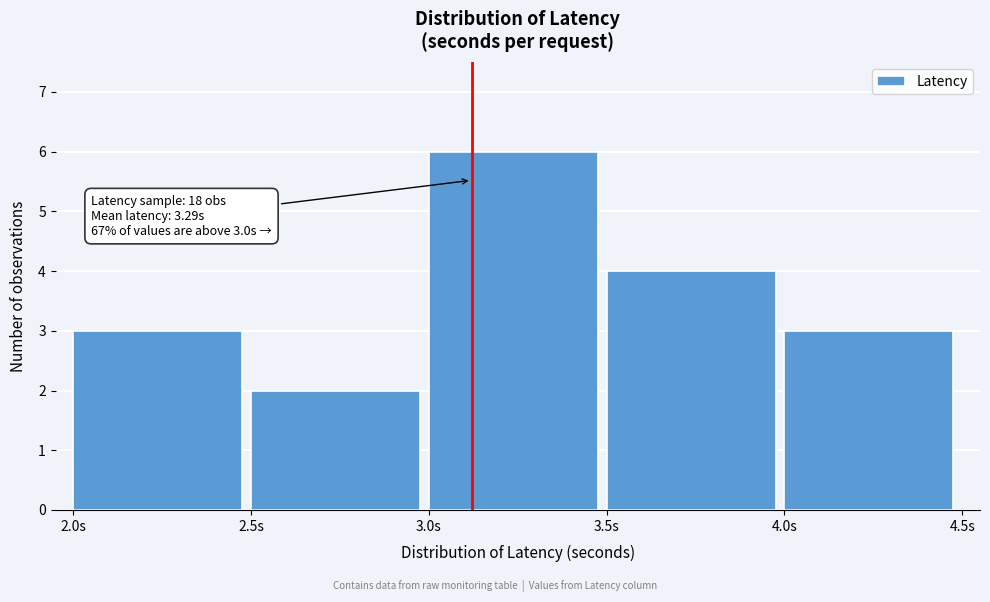

Over which range of the x-axis is the bar tallest?

3.0 to 3.5